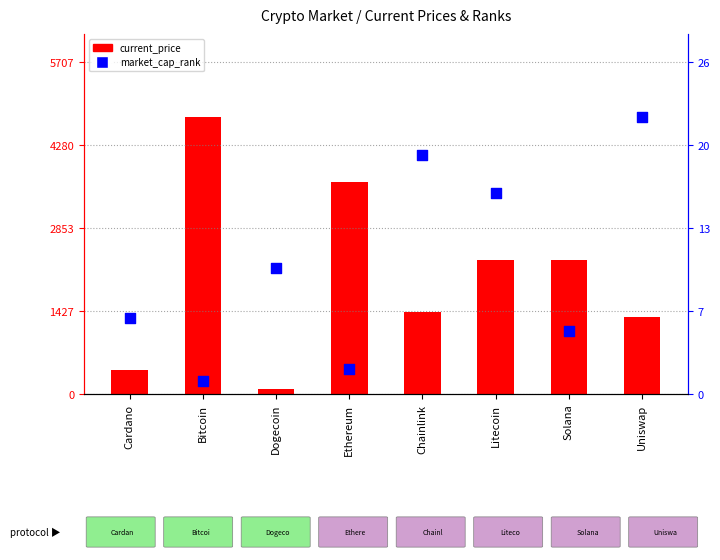

At how many categories does at least one series exceed 3230?

2